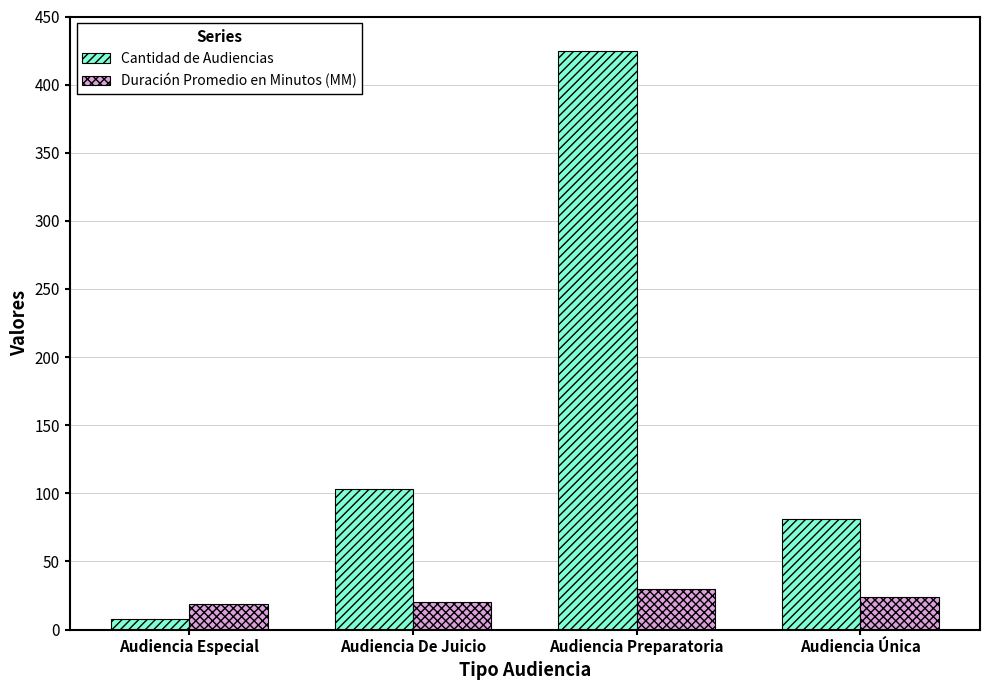

What is the approximate value of Cantidad de Audiencias at Audiencia Única, to the nearest 50?

100